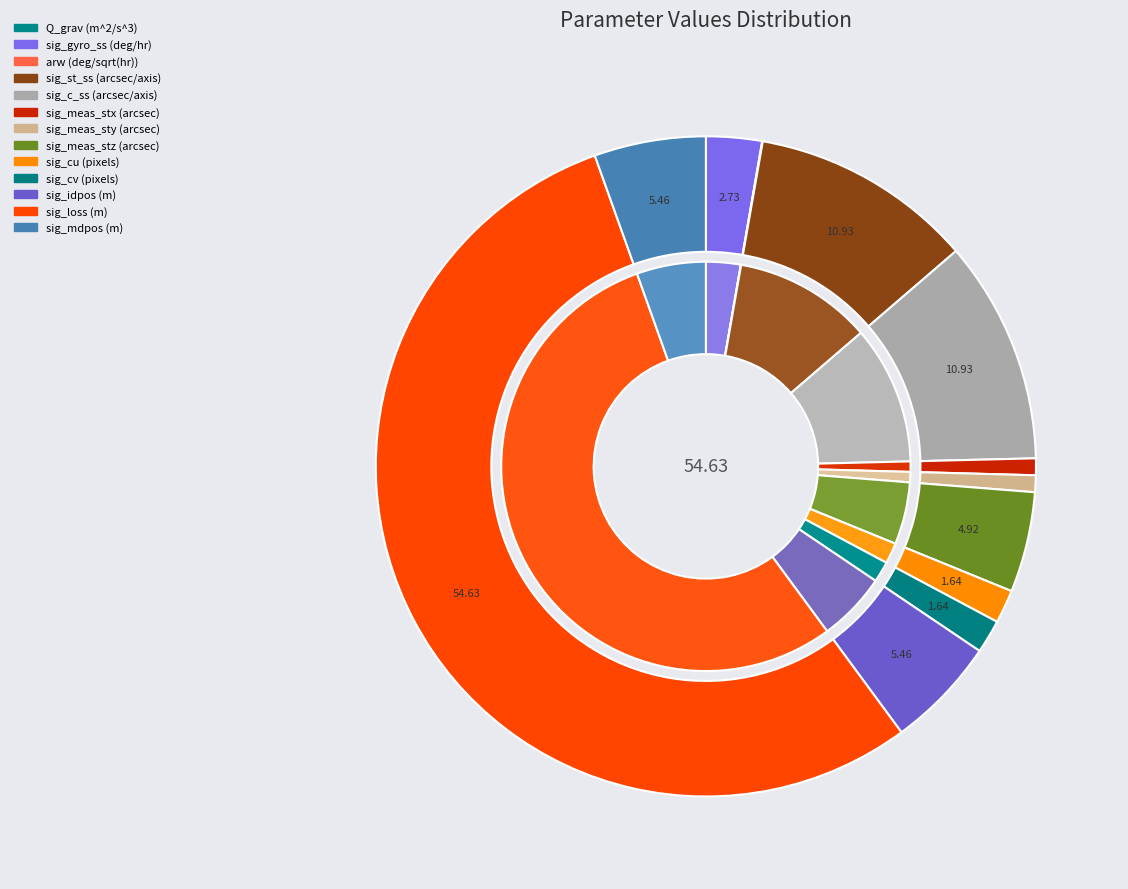

To the nearest percent, what is the combined percentage of sig_meas_stx and sig_cv?

2%